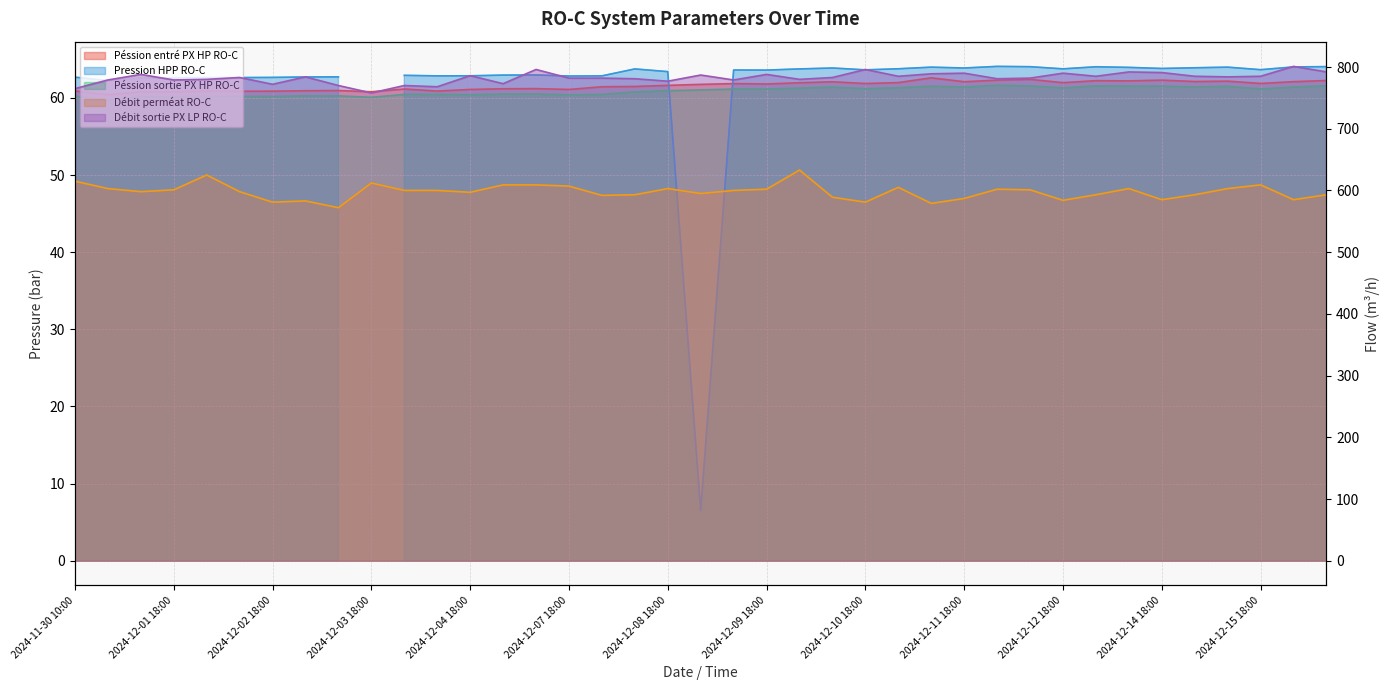

What is the smallest value displayed?

59.7